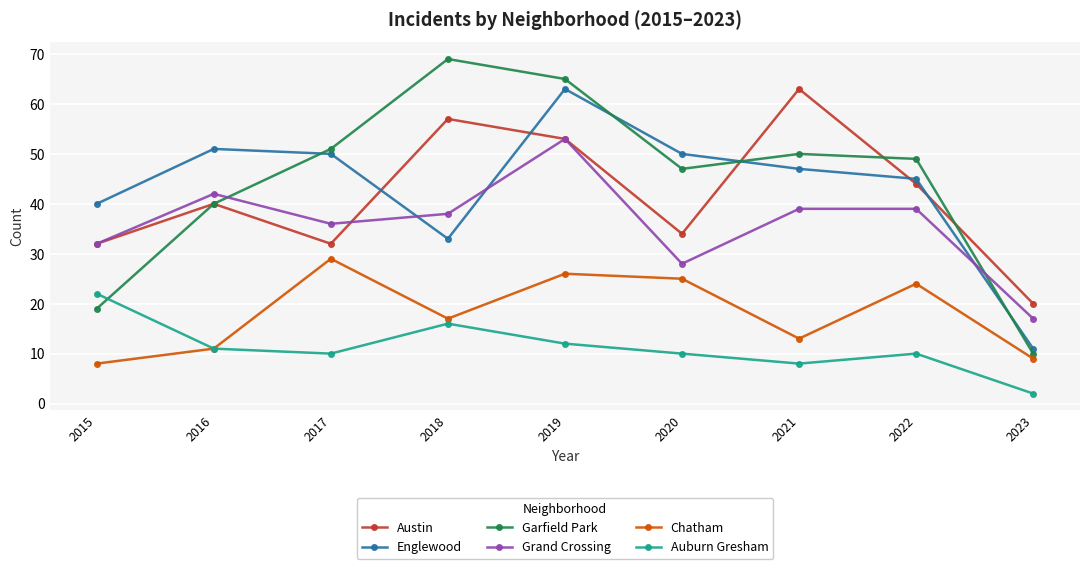

Is the value of Auburn Gresham at 2020 greater than the value of Englewood at 2023?

No